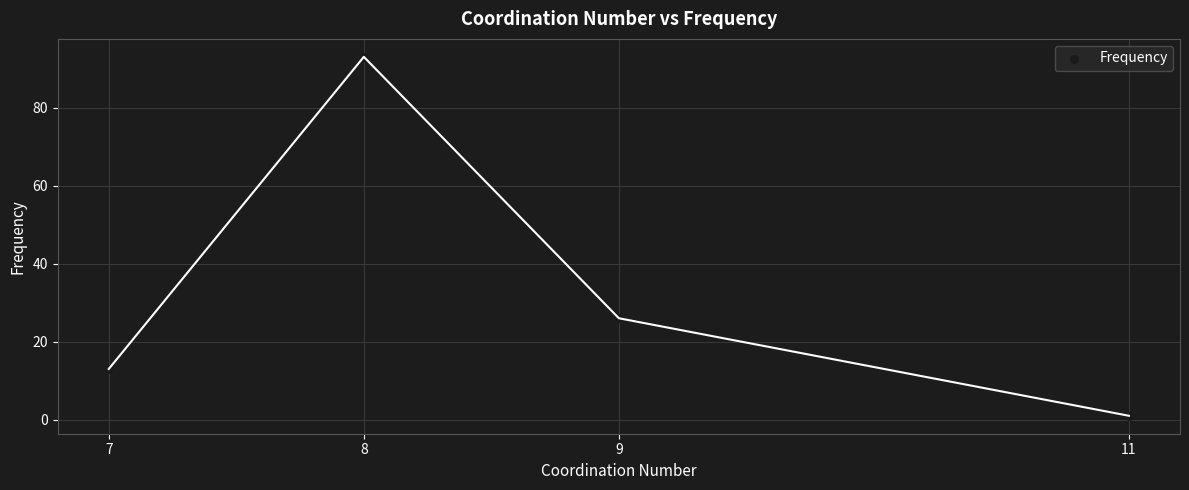

What Y value in the scatter plot is closest to 47?

26